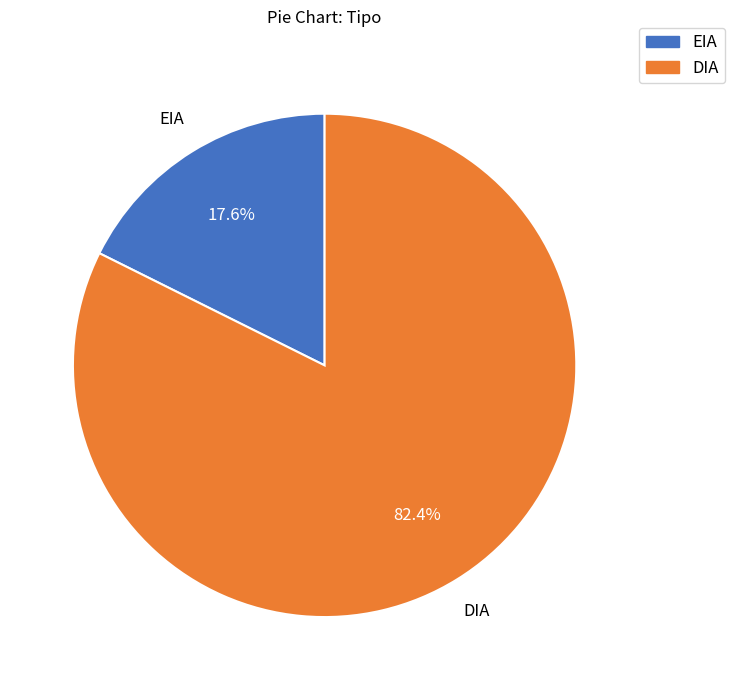

Is it true that DIA is 82% of the pie?

True